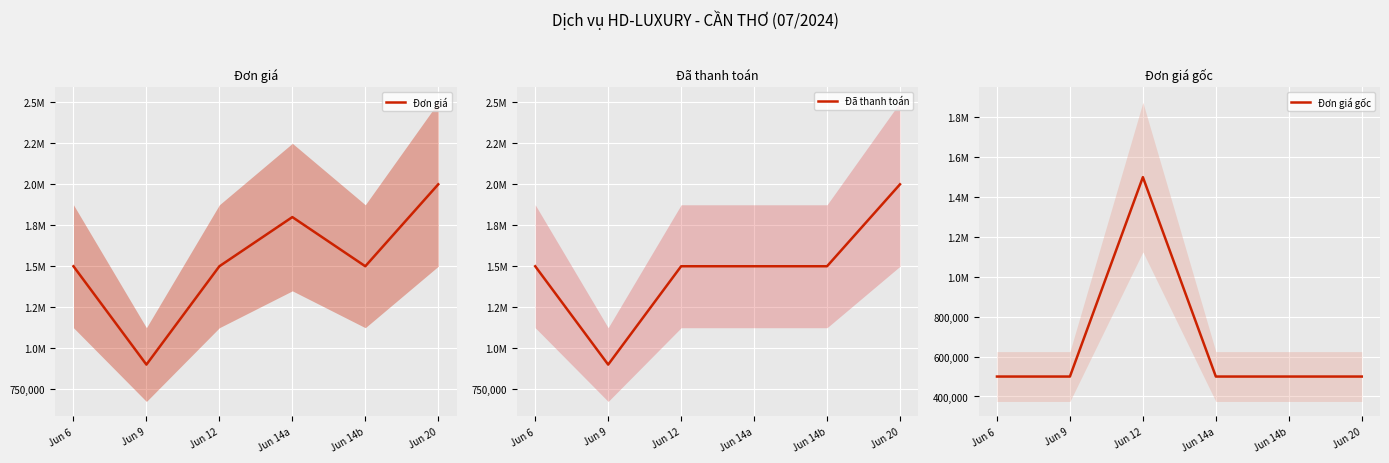

What is the spread (max minus min) of values at Jun 20?

1500000